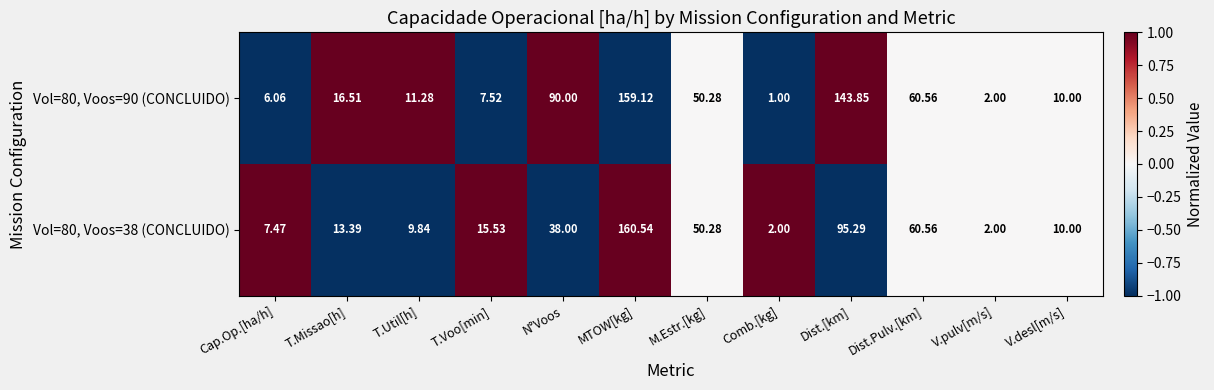

At which label is Vol=80, Voos=38 (CONCLUIDO) closest to 81?

Dist.[km]